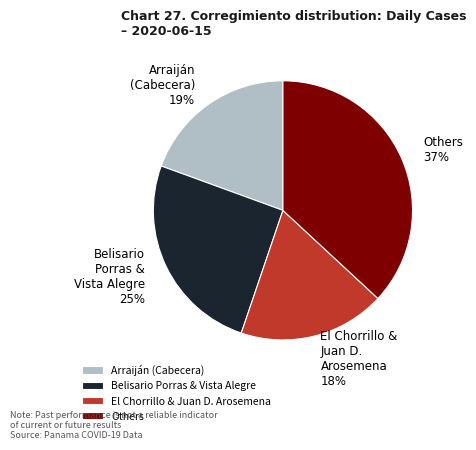

How many segments does this pie chart have?

4